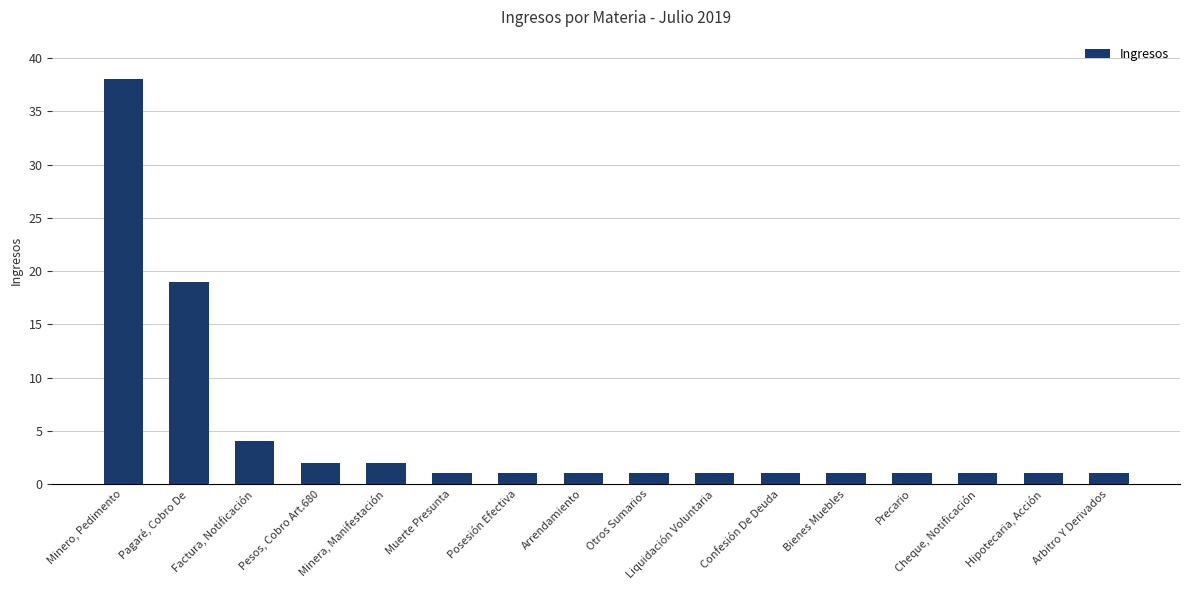

The chart shows a value of 1 at Muerte Presunta. True or false?

True